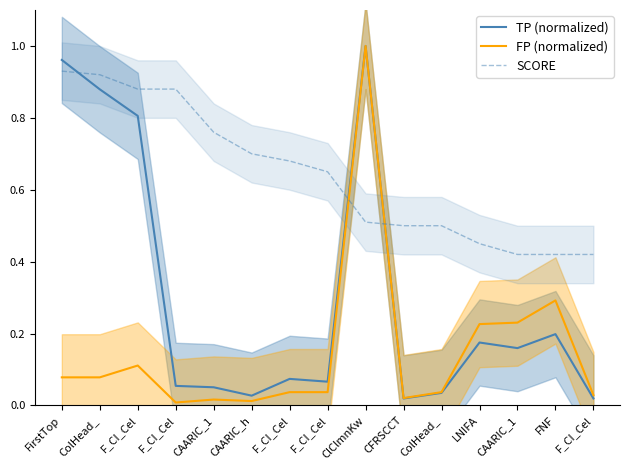

Reading left to right, list all the values displayed in this chart.

TP (normalized): FirstTop=1.0	ColHead_=0.9	F_CI_Cel=0.8	F_CI_Cel=0.1	CAARIC_1=0.1	CAARIC_h=0.0	F_CI_Cel=0.1	F_CI_Cel=0.1	ClClmnKw=1.0	CFRSCCT=0.0	ColHead_=0.0	LNIFA=0.2	CAARIC_1=0.2	FNF=0.2	F_CI_Cel=0.0
FP (normalized): FirstTop=0.1	ColHead_=0.1	F_CI_Cel=0.1	F_CI_Cel=0.0	CAARIC_1=0.0	CAARIC_h=0.0	F_CI_Cel=0.0	F_CI_Cel=0.0	ClClmnKw=1.0	CFRSCCT=0.0	ColHead_=0.0	LNIFA=0.2	CAARIC_1=0.2	FNF=0.3	F_CI_Cel=0.0
SCORE: FirstTop=0.9	ColHead_=0.9	F_CI_Cel=0.9	F_CI_Cel=0.9	CAARIC_1=0.8	CAARIC_h=0.7	F_CI_Cel=0.7	F_CI_Cel=0.7	ClClmnKw=0.5	CFRSCCT=0.5	ColHead_=0.5	LNIFA=0.5	CAARIC_1=0.4	FNF=0.4	F_CI_Cel=0.4